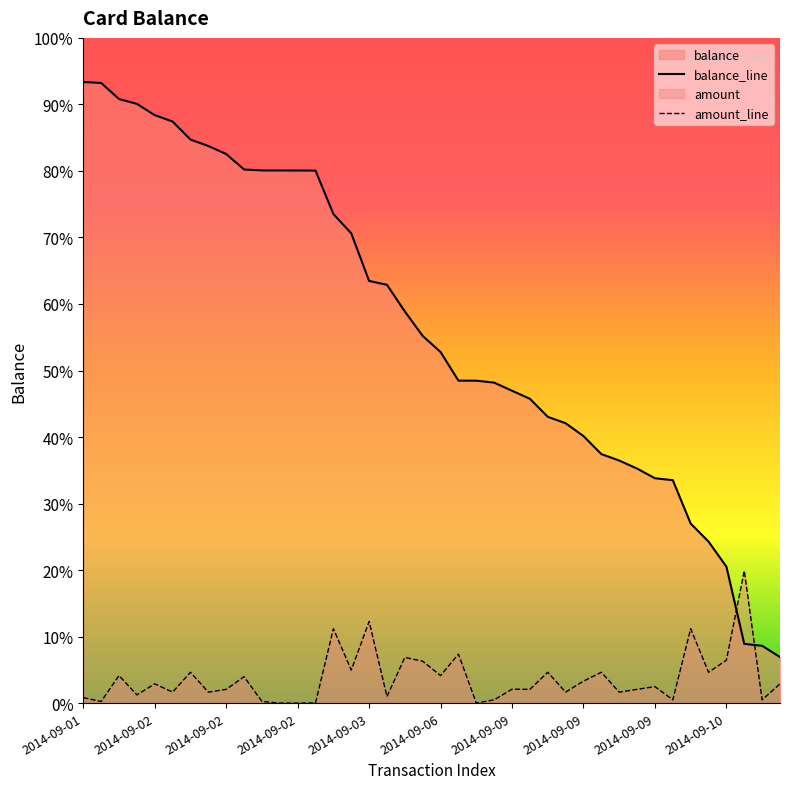

Reading left to right, extract all data points from this chart.

balance: 274.3	274.0	269.0	267.5	264.0	262.0	256.4	254.4	251.9	247.1	246.8	246.8	246.8	246.8	233.2	227.2	212.4	211.2	202.9	195.3	190.3	181.4	181.4	180.8	178.3	175.8	170.2	168.2	164.2	158.6	156.6	154.1	151.1	150.5	137.0	131.4	123.6	99.6	99.0	95.5
amount: 82.9	81.7	89.8	83.8	87.2	84.6	90.8	84.6	85.5	89.4	81.7	81.2	81.2	81.2	104.3	91.5	106.6	83.2	95.4	94.2	89.8	96.4	81.2	82.2	85.5	85.5	90.8	84.6	88.0	90.8	84.6	85.5	86.3	82.2	104.3	90.8	94.6	122.3	82.2	87.2